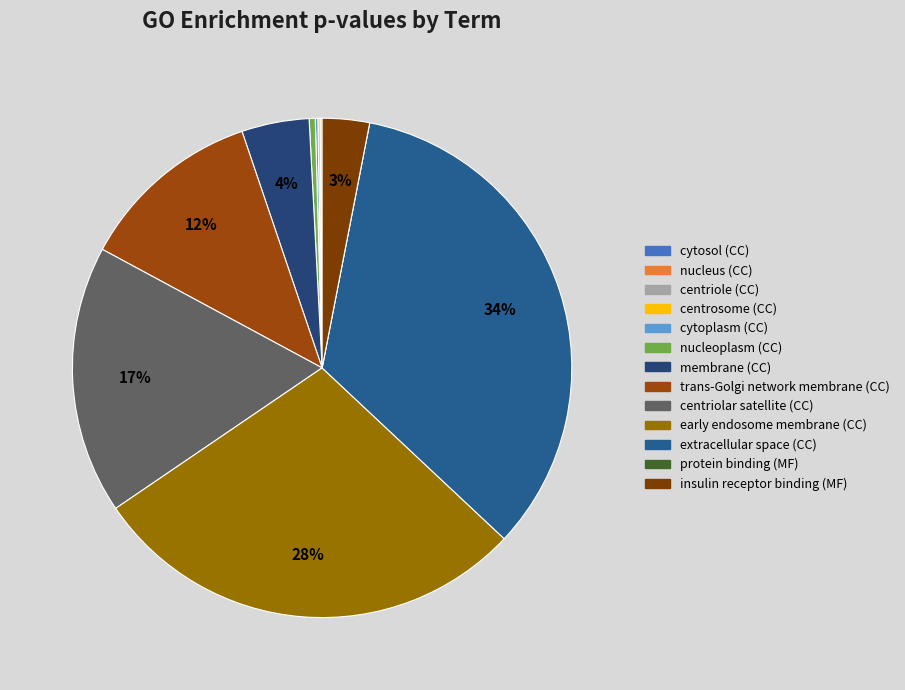

Do centriole (CC) and extracellular space (CC) together represent more than half of the pie?

No